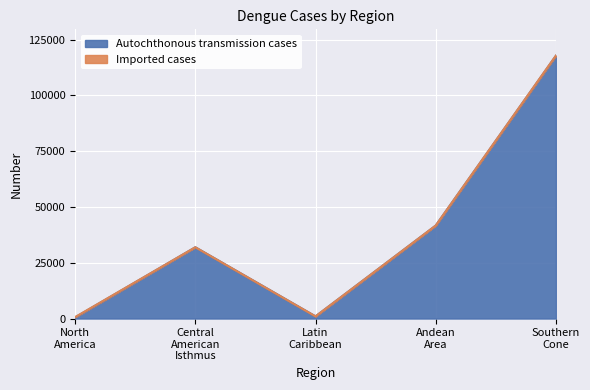

Reading right to left, extract all data points from this chart.

Southern Cone=117720	Andean Area=41653	Latin Caribbean=968	Central American Isthmus=31934	North America=539